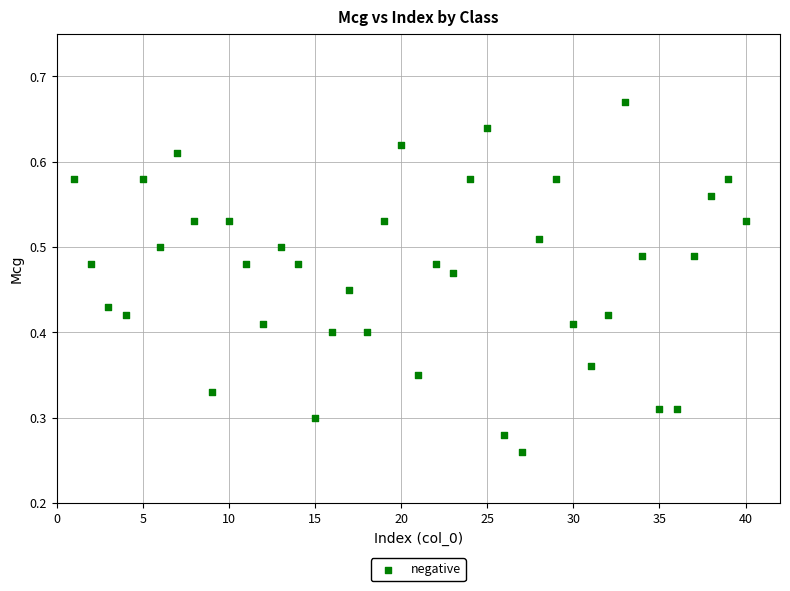

What is the range of X values (max minus min)?

39.0